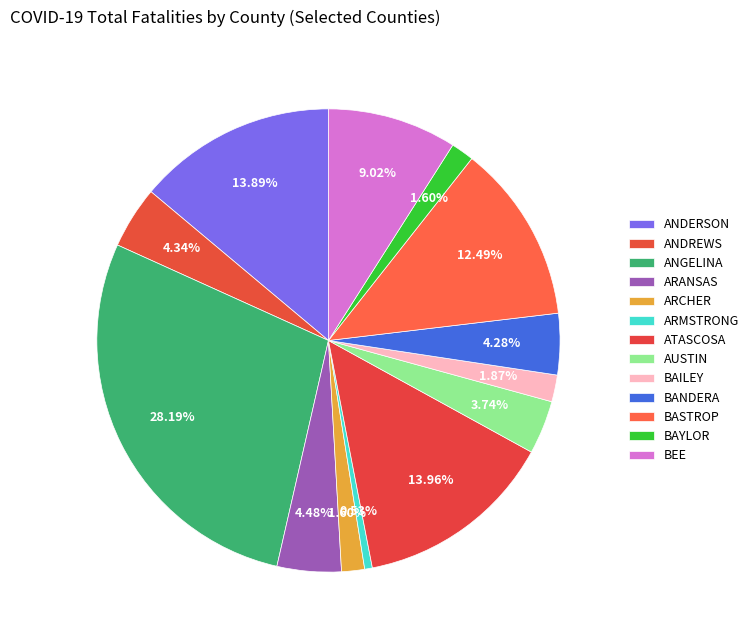

How many slices are in this pie chart?

13